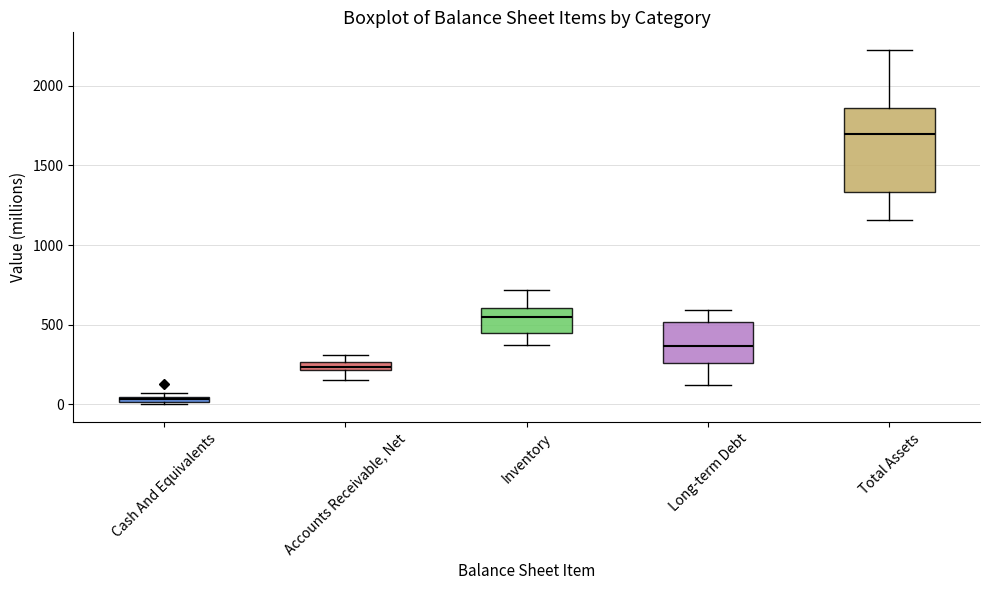

Comparing the boxes themselves (not the whiskers), which one is the tallest?

Total Assets